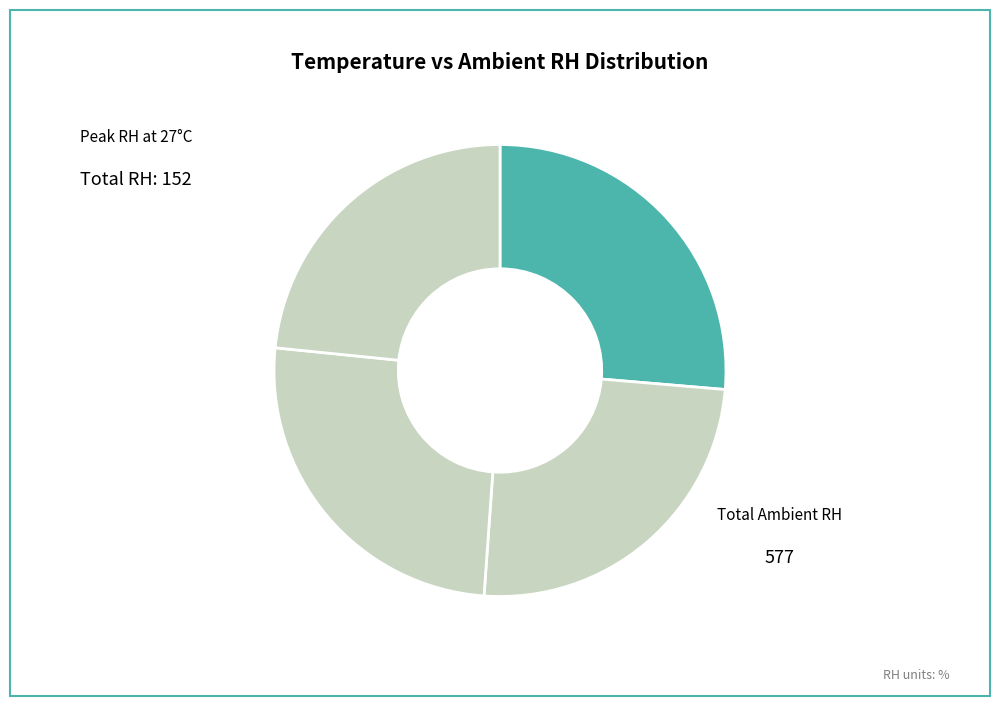

How many segments does this pie chart have?

4